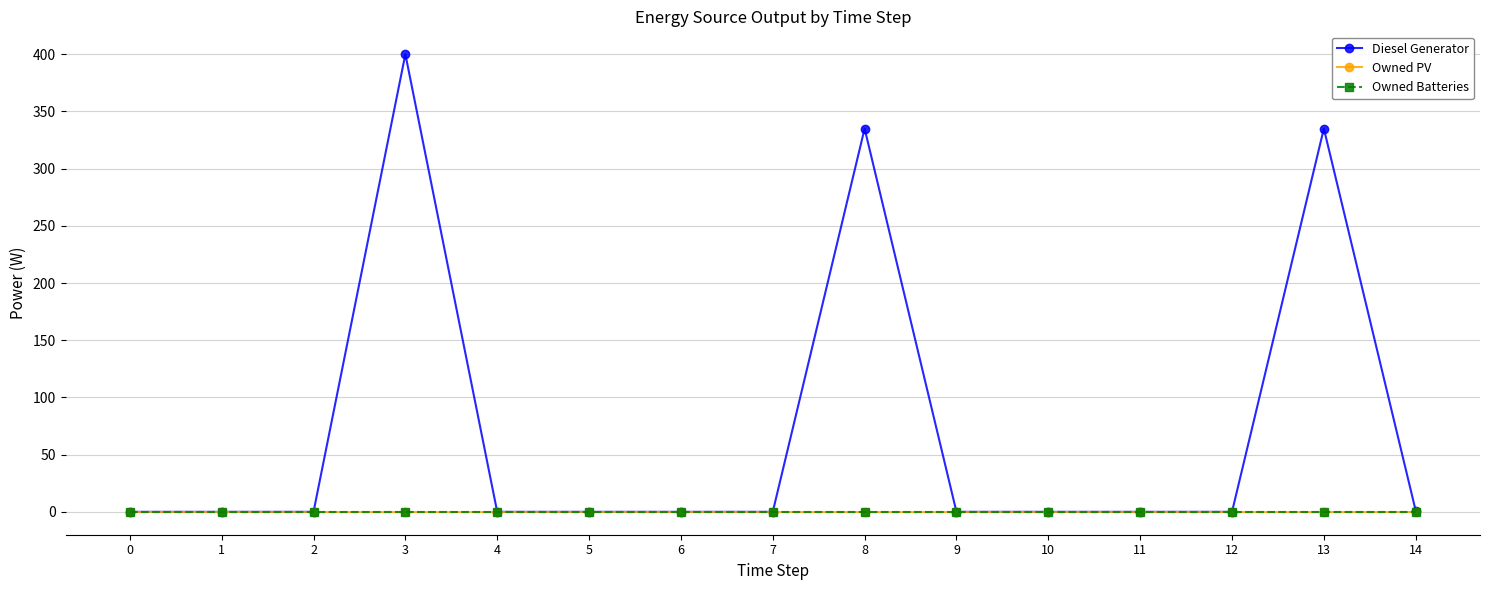

True or false: Diesel Generator and Owned Batteries intersect in this chart.

False